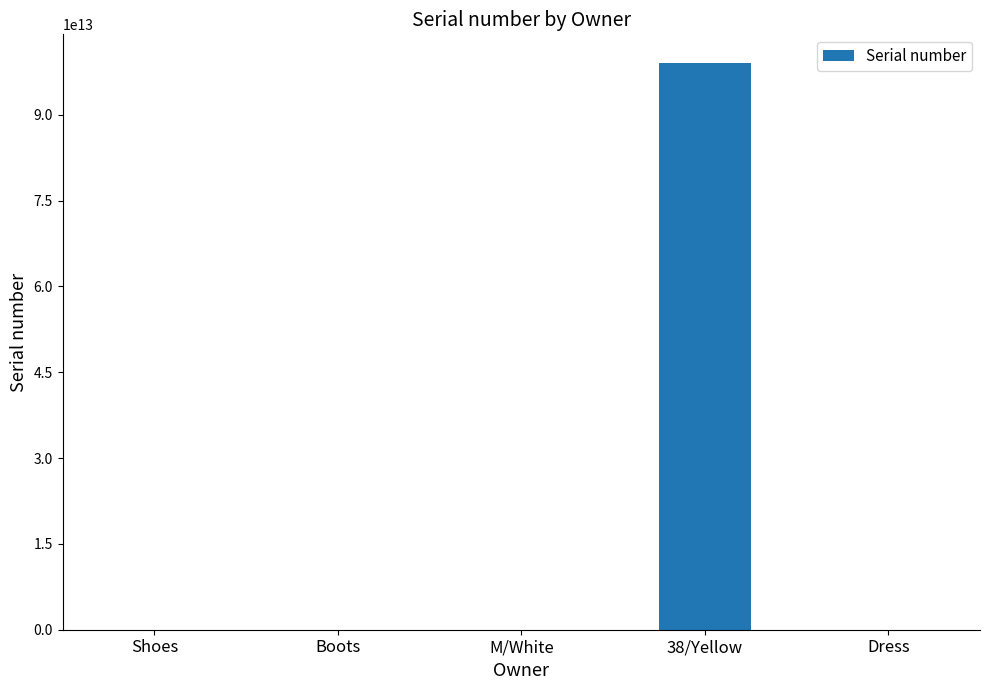

Is it true that the value at 38/Yellow is 169121846547695?

False